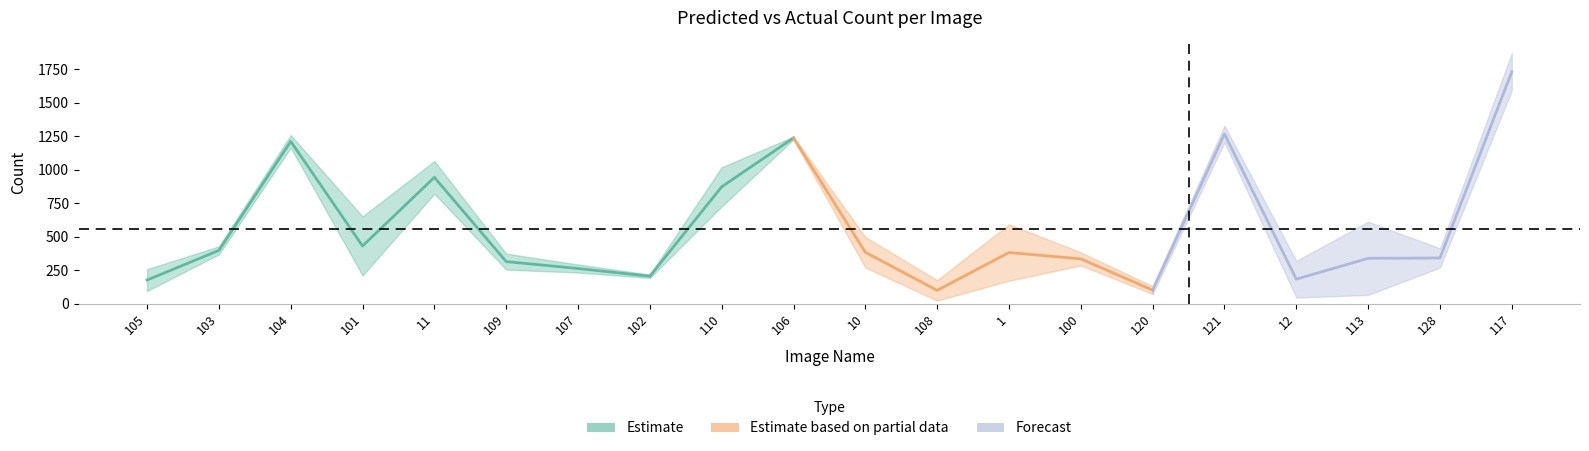

Reading left to right, list all the values displayed in this chart.

PREDICTED_COUNT: 105=96	103=368	104=1257	101=651	11=821	109=255	107=233	102=193	110=726	106=1246	10=270	108=24	1=592	100=286	120=73	121=1328	12=47	113=612	128=270	117=1869
ACTUAL_COUNT: 105=258	103=428	104=1164	101=211	11=1064	109=374	107=293	102=218	110=1018	106=1226	10=498	108=176	1=172	100=384	120=131	121=1205	12=320	113=66	128=413	117=1589
ABSOLUTE_ERROR: 105=162	103=60	104=93	101=440	11=243	109=119	107=60	102=25	110=292	106=20	10=228	108=152	1=420	100=98	120=58	121=123	12=273	113=546	128=143	117=280